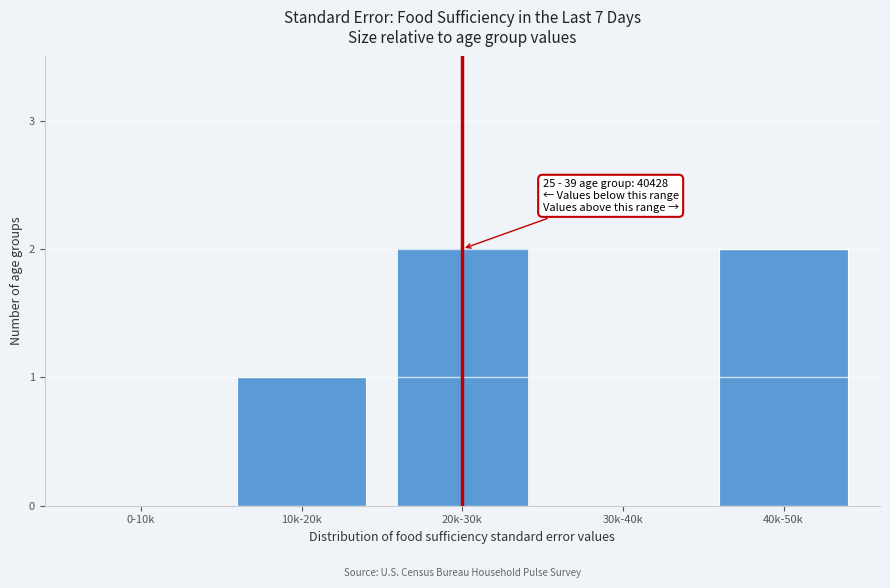

Reading right to left, extract all data points from this chart.

40k-50k=2	30k-40k=0	20k-30k=2	10k-20k=1	0-10k=0